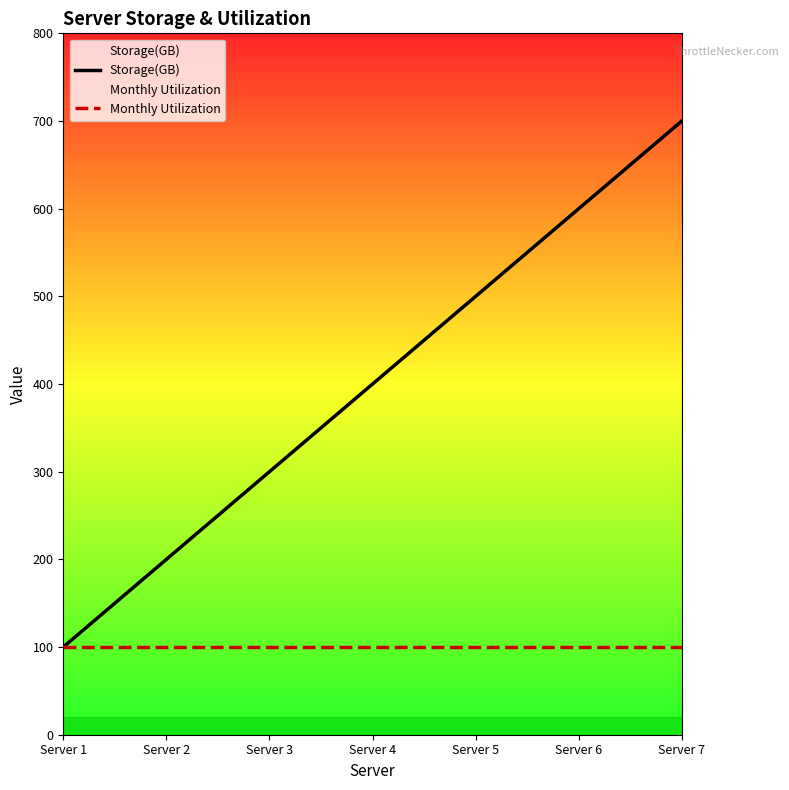

Reading right to left, what are all the values shown in this chart?

Storage(GB): Server 7=700	Server 6=600	Server 5=500	Server 4=400	Server 3=300	Server 2=200	Server 1=100
Monthly Utilization: Server 7=100	Server 6=100	Server 5=100	Server 4=100	Server 3=100	Server 2=100	Server 1=100